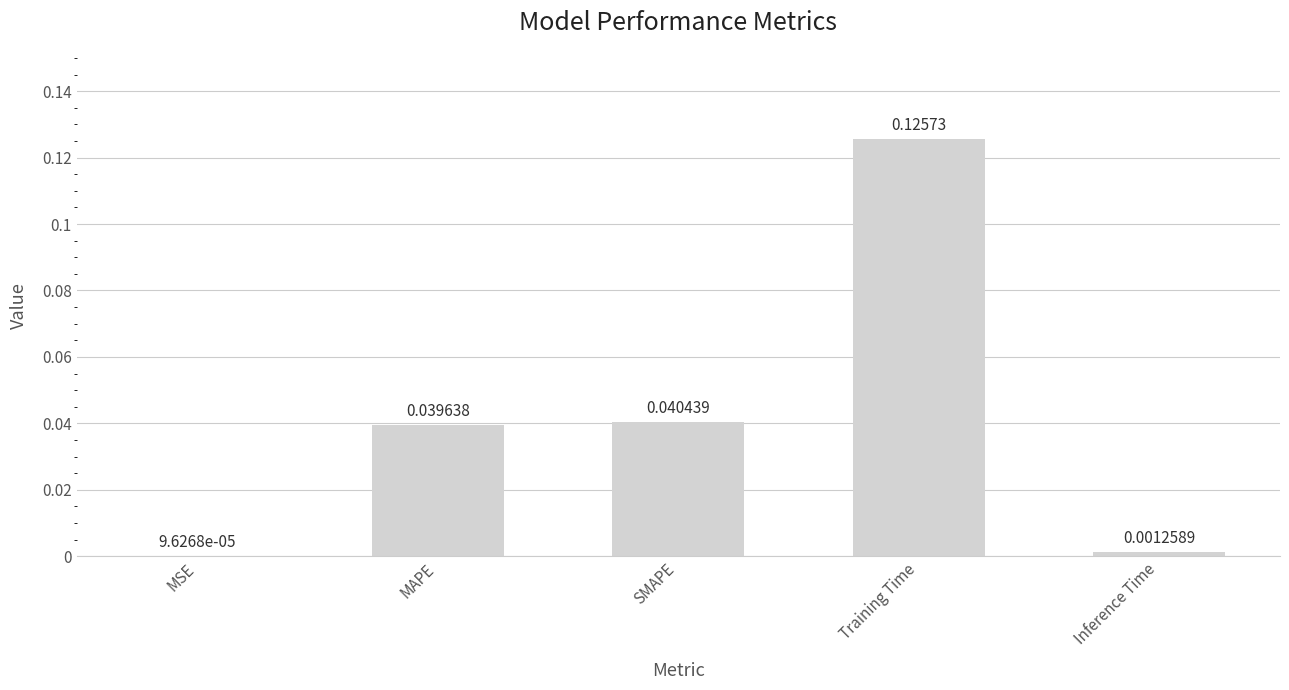

Which label corresponds to the largest value in the chart?

Training Time